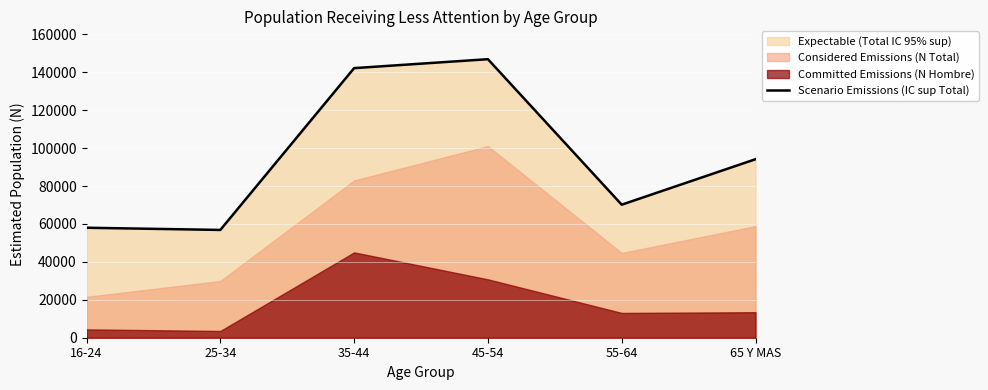

Does the chart display data point markers on the line(s)?

No